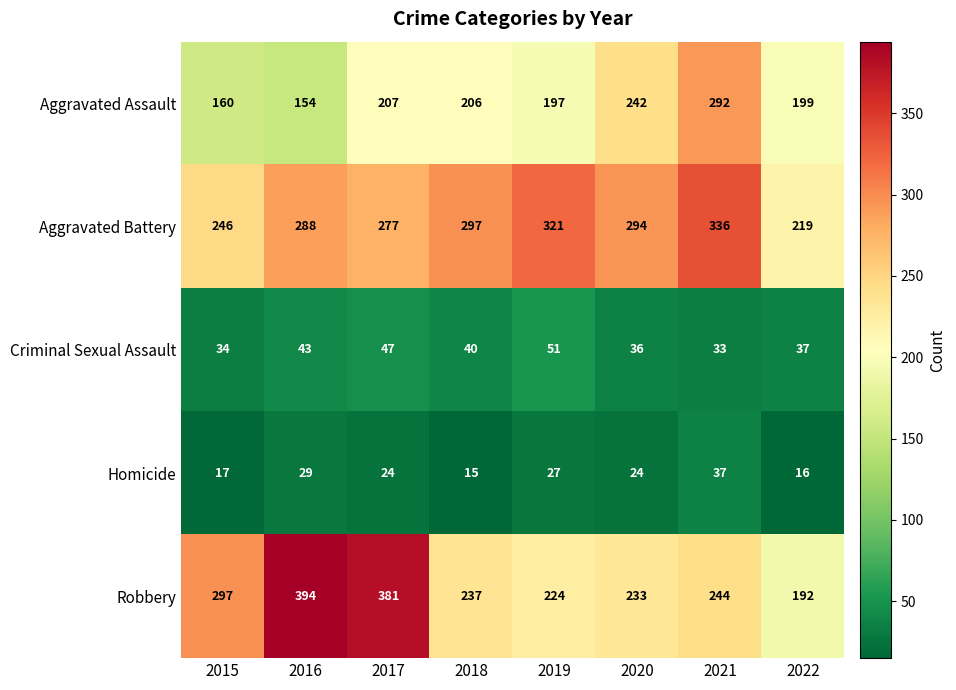

How many data points does each series have?

8